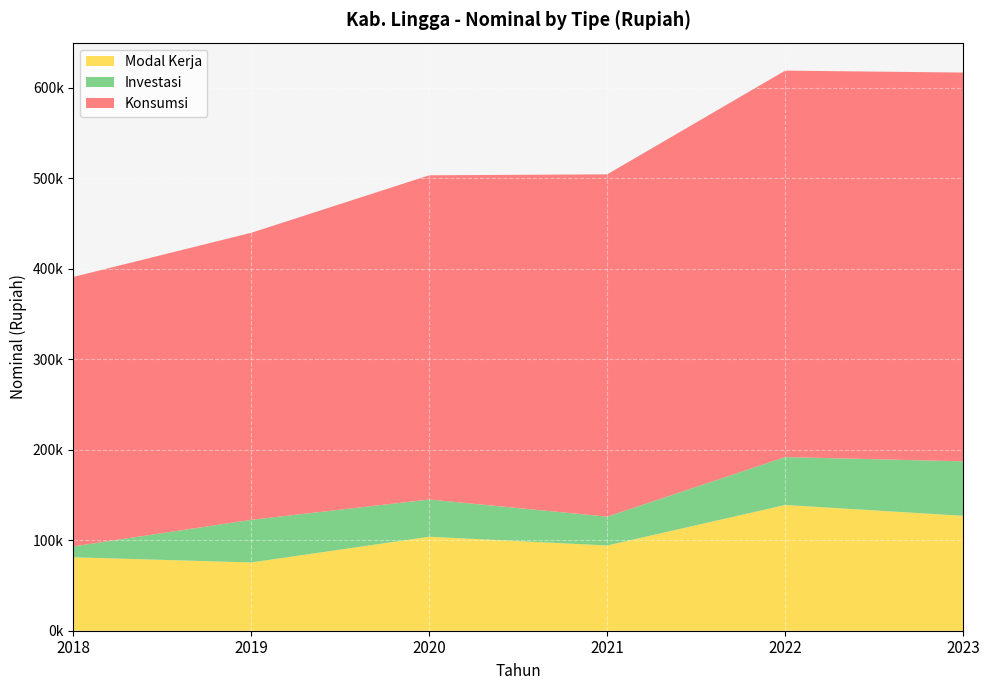

Reading left to right, what are all the values shown in this chart?

Modal Kerja: 81128.7	75431.9	103818.0	94181.9	138904.7	126974.6
Investasi: 12034.5	47091.0	41142.6	31858.2	52946.3	60201.7
Konsumsi: 297698.7	317129.2	358203.0	378147.6	426931.5	429473.8